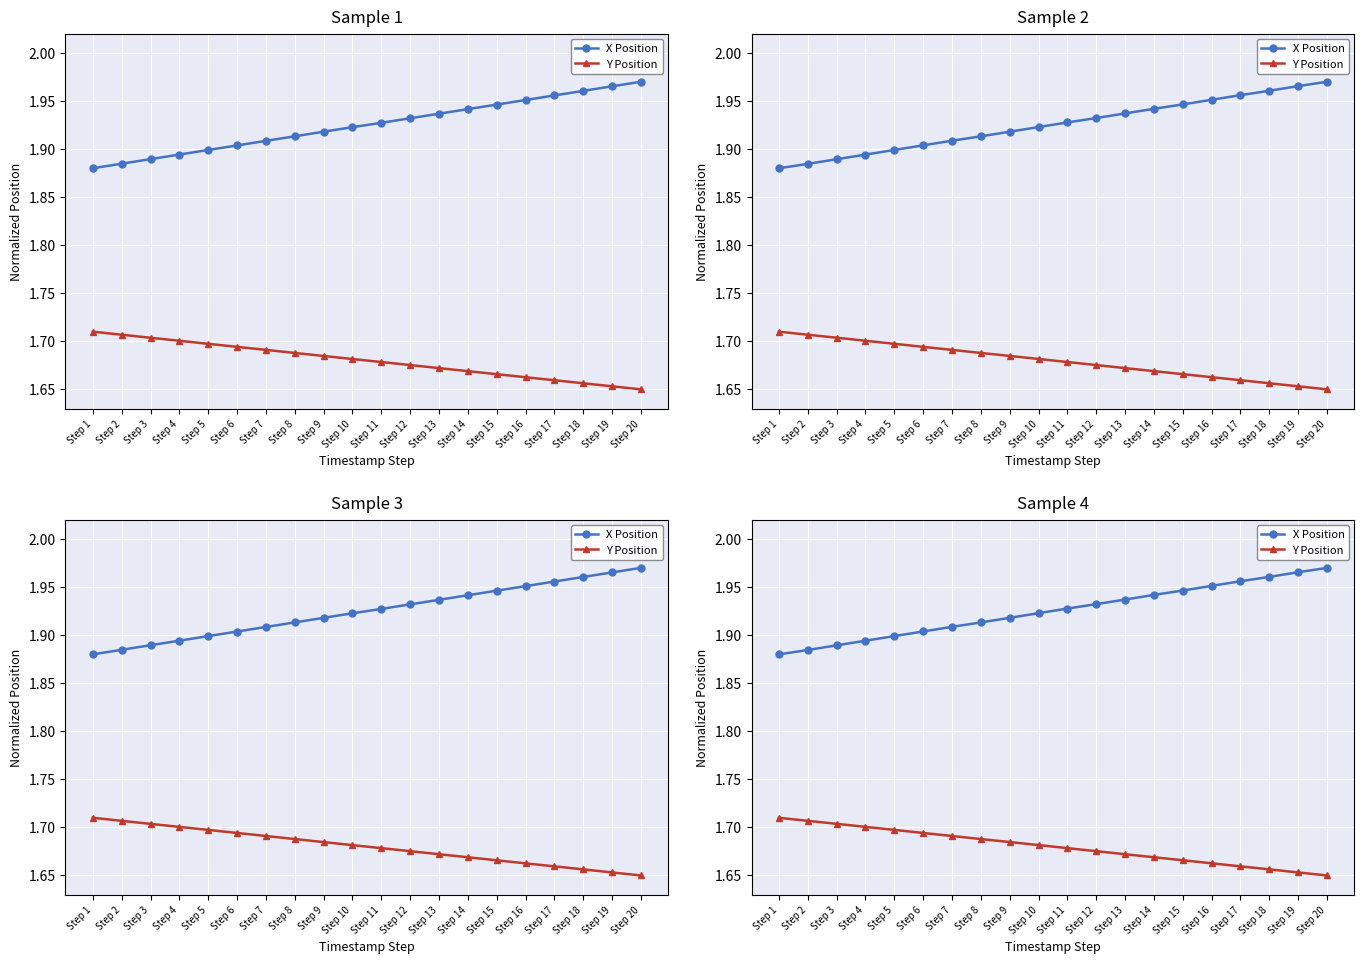

Is the value of X Position at Step 6 greater than the value of Y Position at Step 19?

Yes